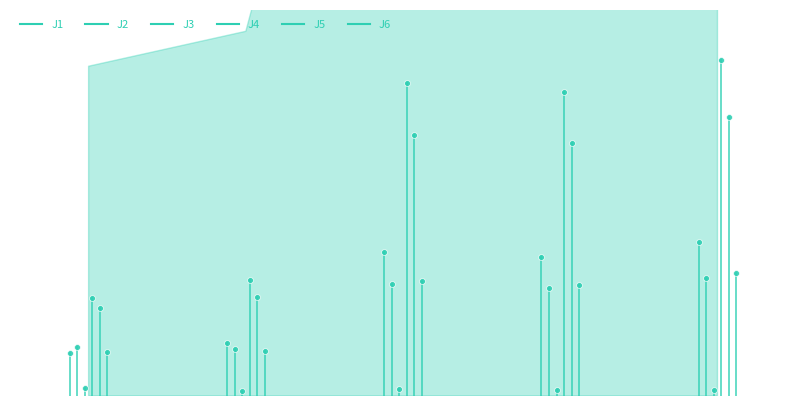

Which series contains the lowest Y value?

J3